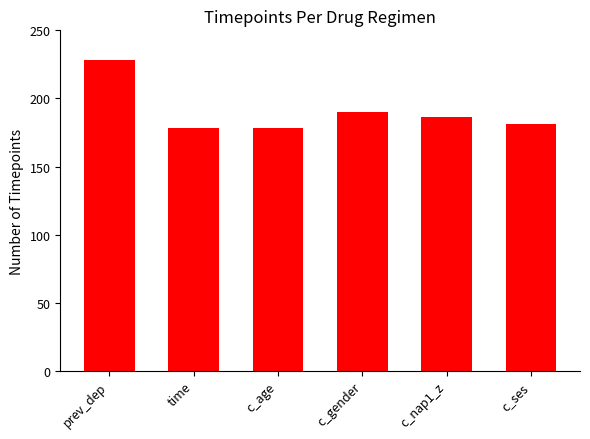

The chart shows a value of 186 at c_nap1_z. True or false?

True